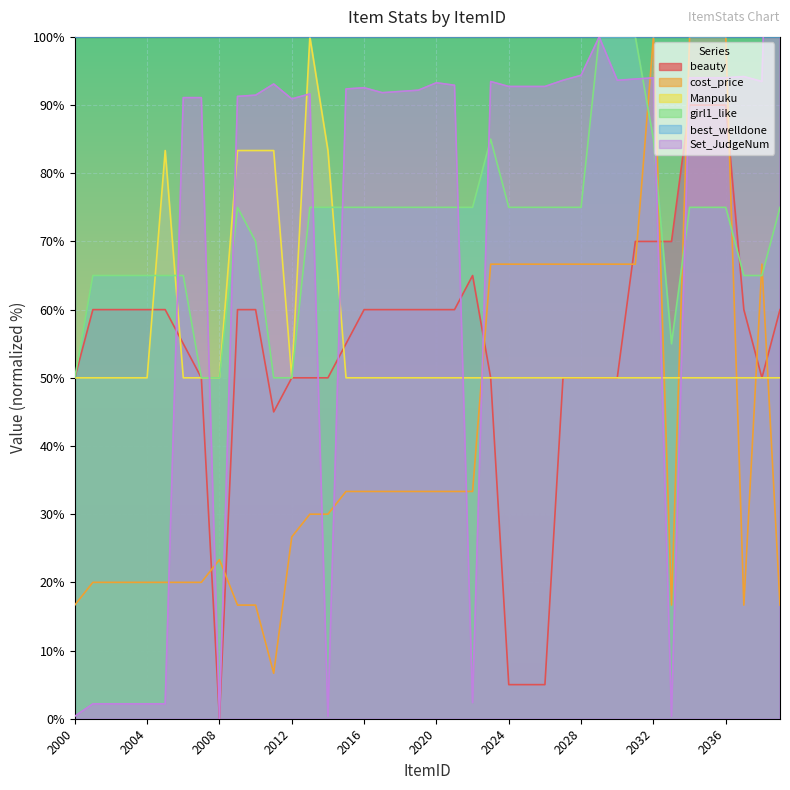

What is the value of the Manpuku point at the 38th from the left?

50.0